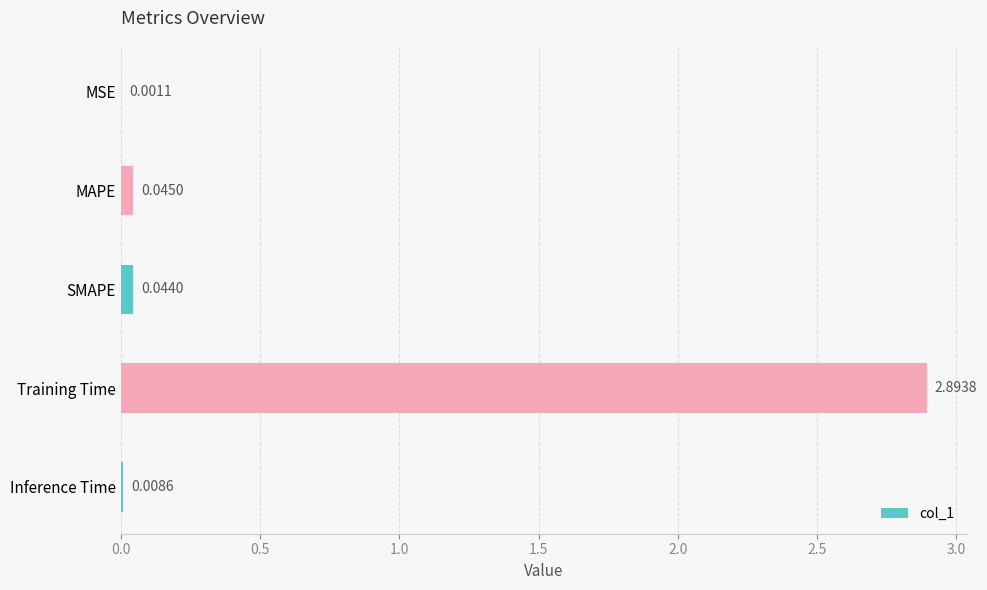

Which label corresponds to the largest value in the chart?

Training Time